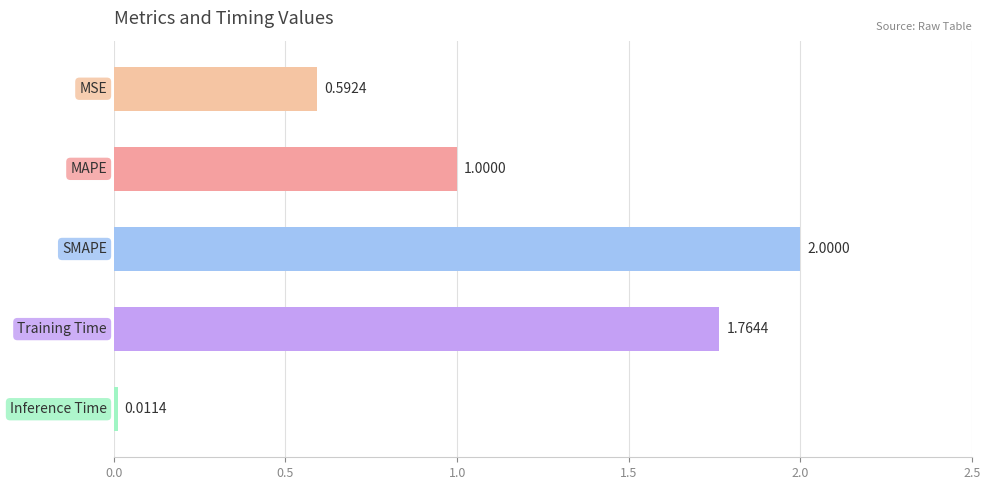

What is the difference between the maximum and minimum values?

2.0